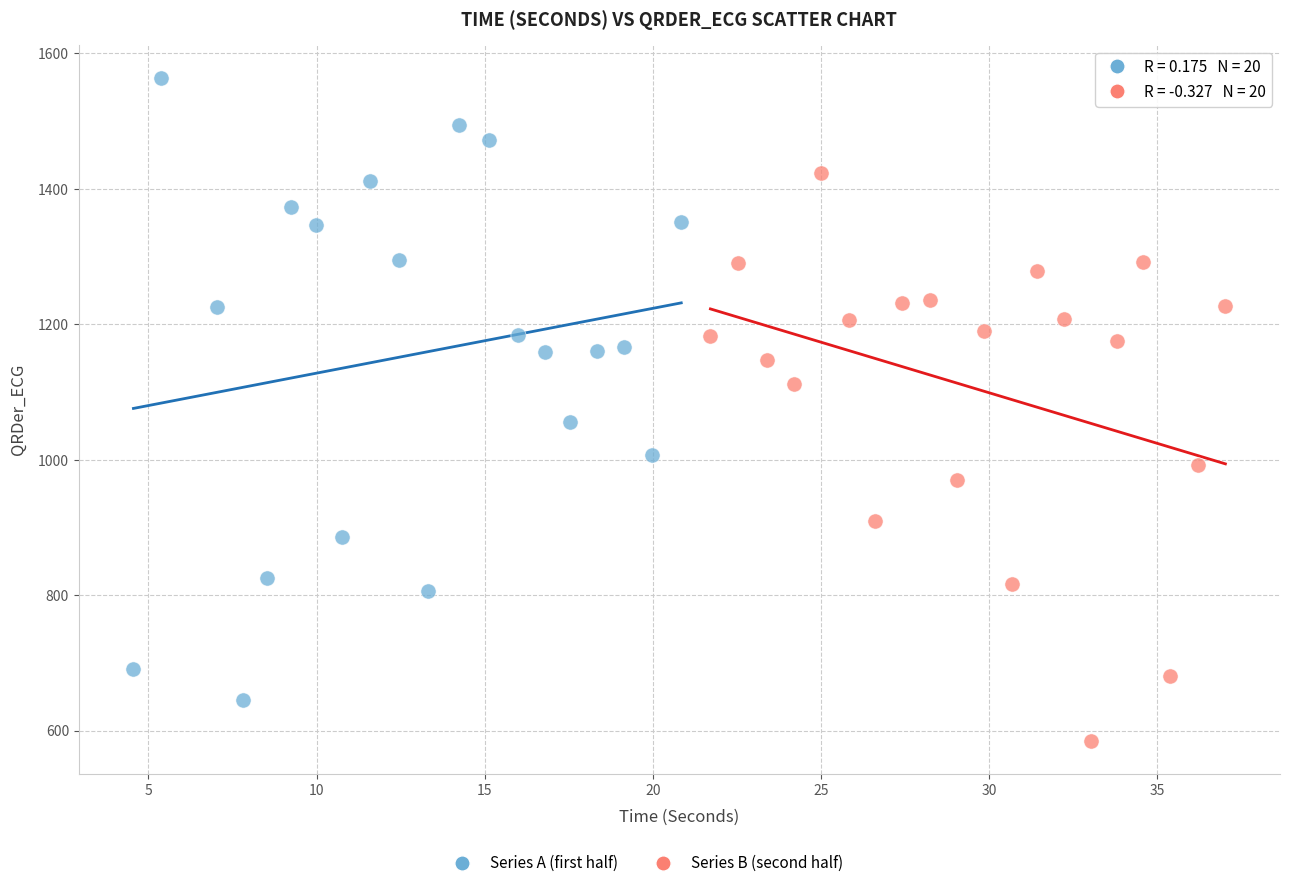

Which series contains the lowest Y value?

Series B (second half)